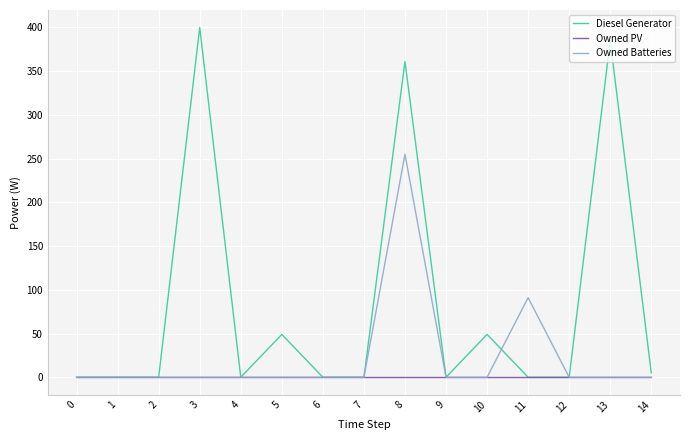

Rank the series by their average value, from highest to lowest.

Diesel Generator, Owned Batteries, Owned PV